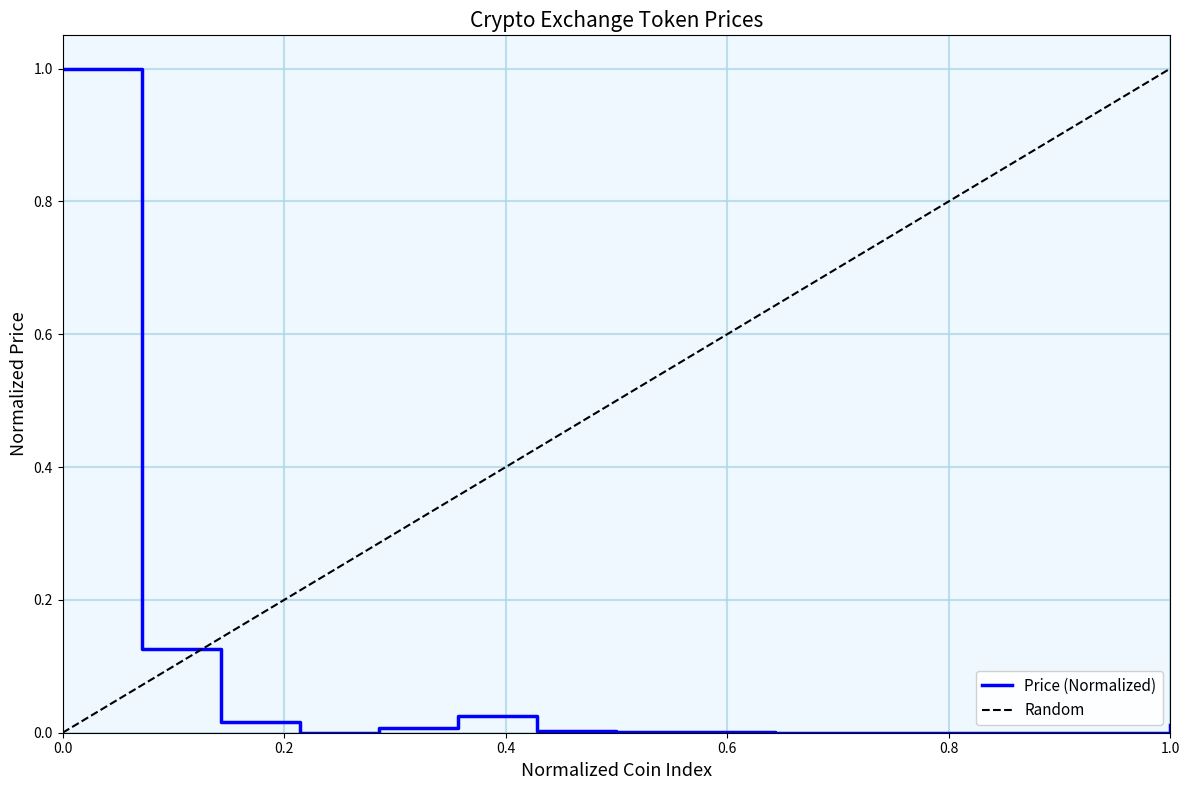

Reading left to right, what are all the values shown in this chart?

1.0	0.1	0.0	0.0	0.0	0.0	0.0	0.0	0.0	0.0	0.0	0.0	0.0	0.0	0.0